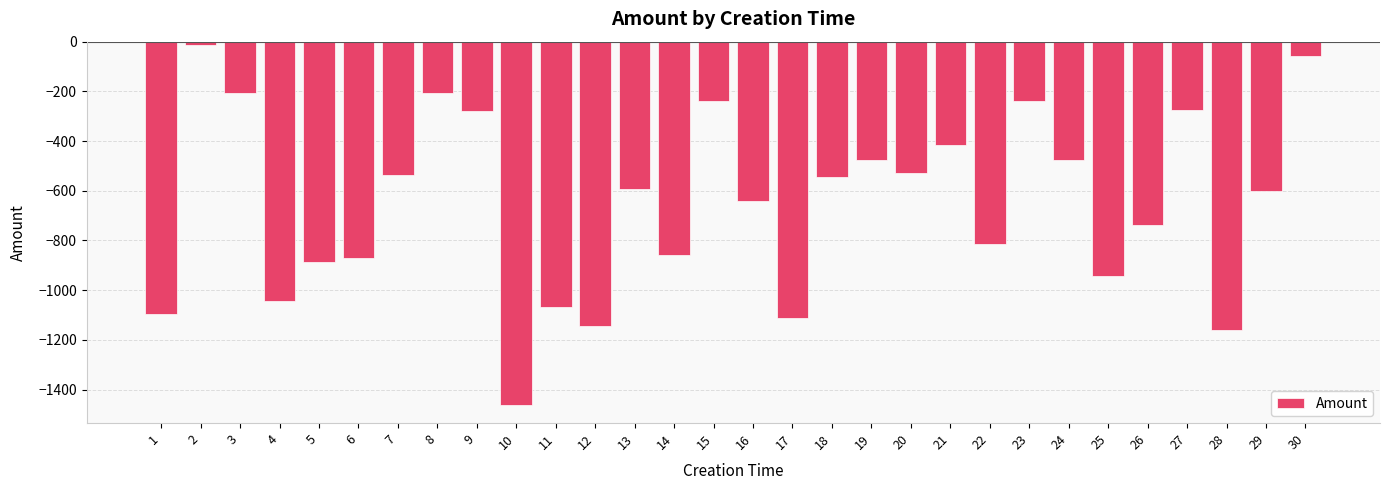

What is the difference between the second highest and second lowest values?

1100